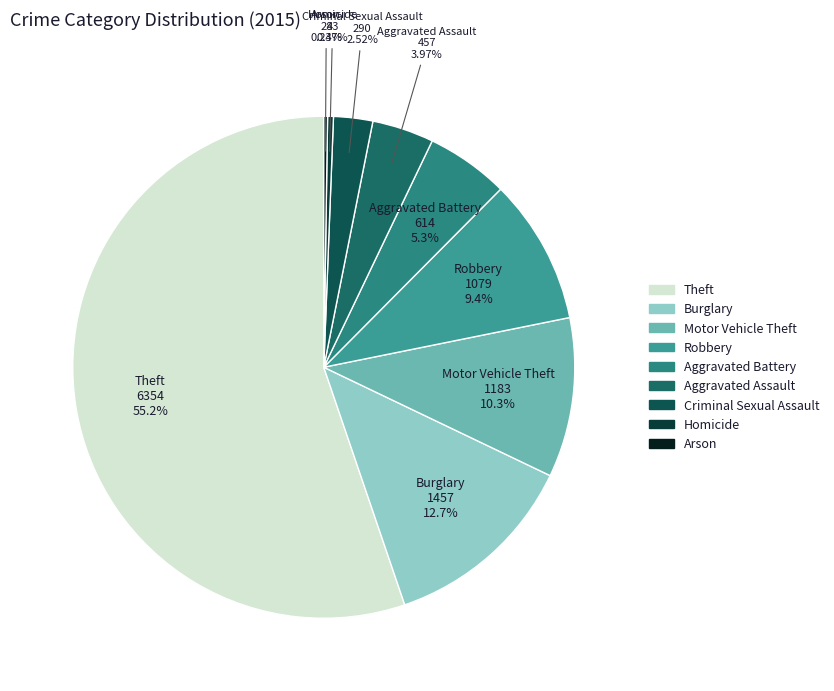

Is the sum of Burglary and Robbery greater than half?

No